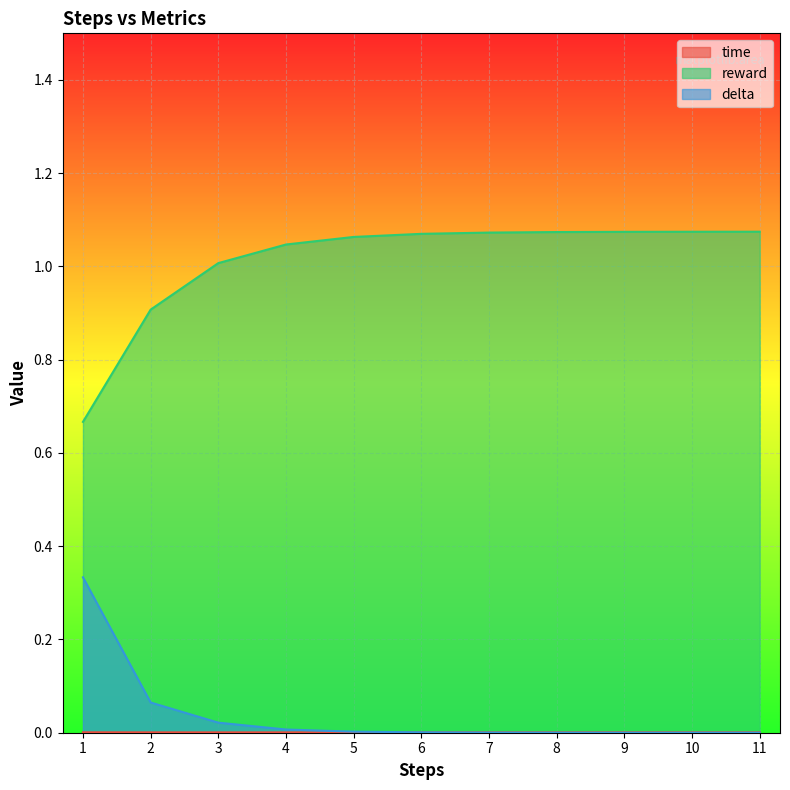

The value of reward at 3 is 1.4. True or false?

False